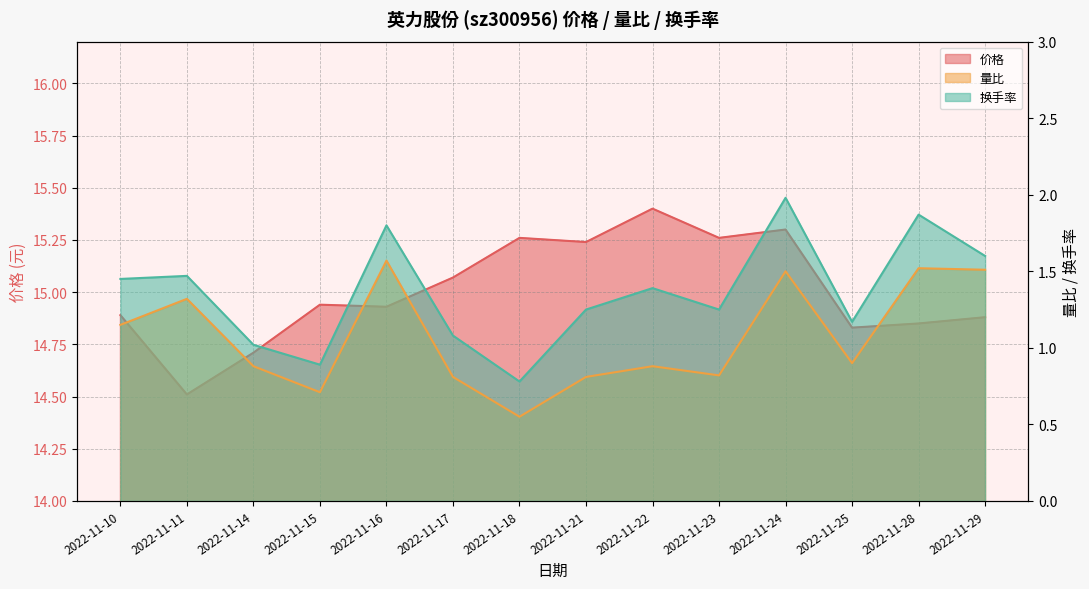

How many interior local peaks does the 价格 series have?

4